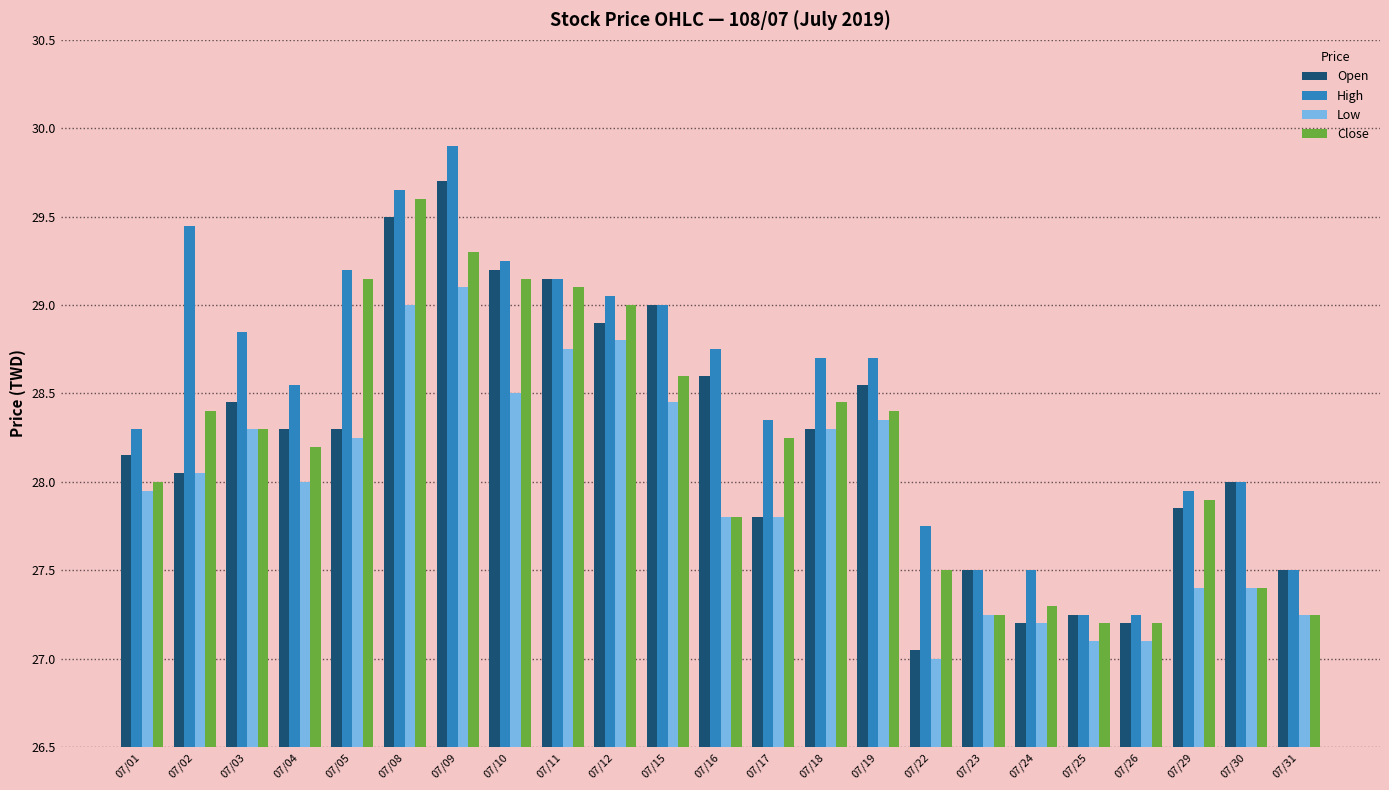

How many groups of bars are there?

23